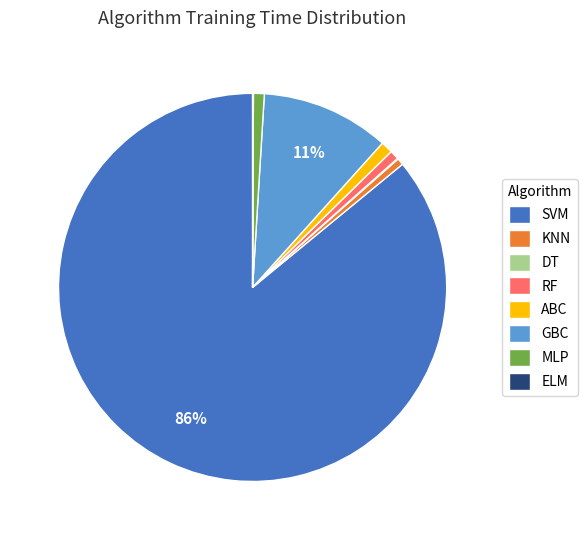

Combined, do ABC and RF account for over 50%?

No